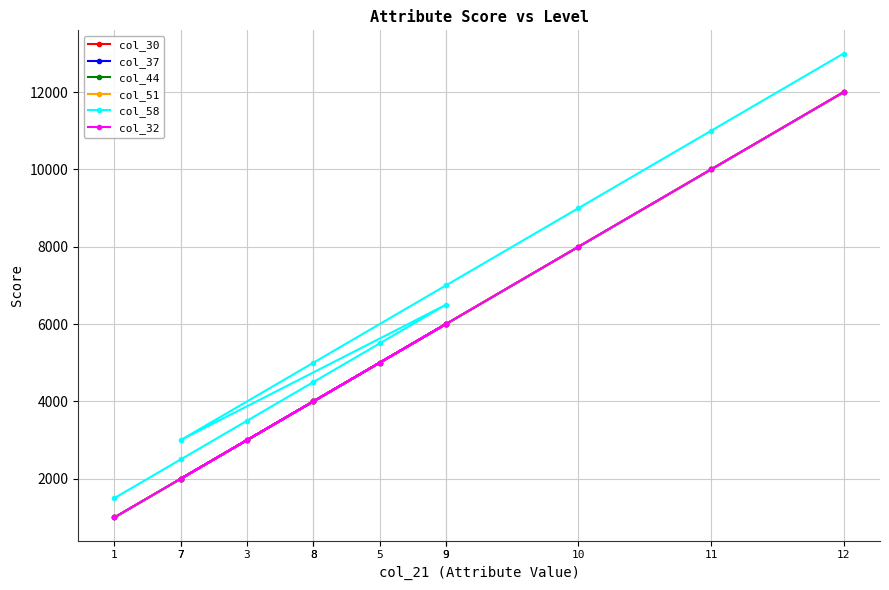

What is the maximum value shown in the chart?

13000